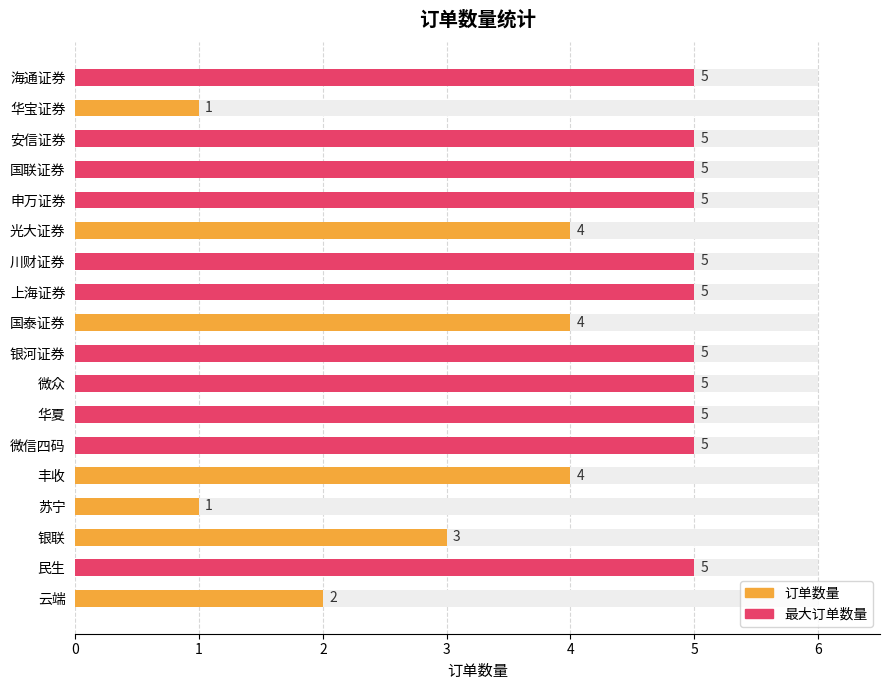

What is the minimum value shown in the chart?

1